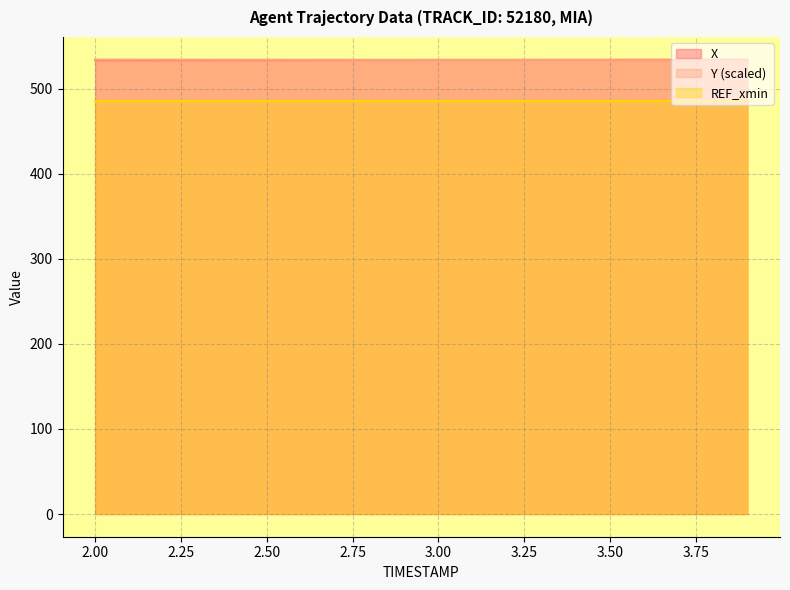

What is the difference between the maximum and minimum values in the Y series?

0.6